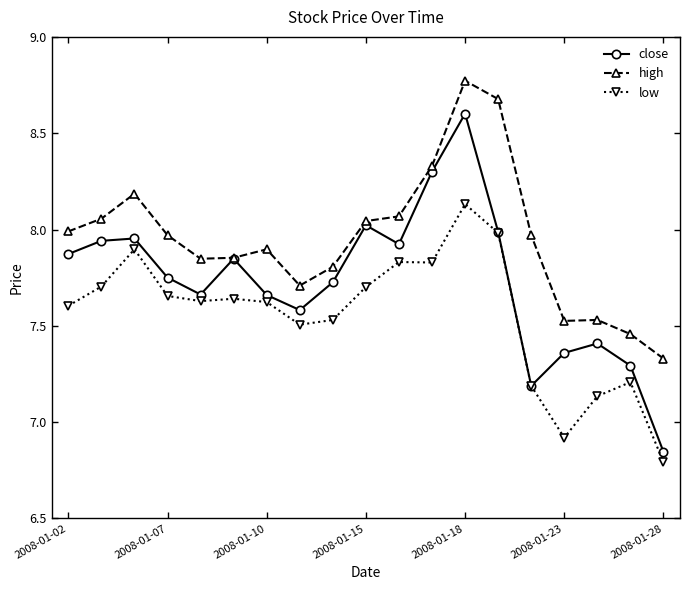

Rank the series by their average value, from lowest to highest.

low, close, high